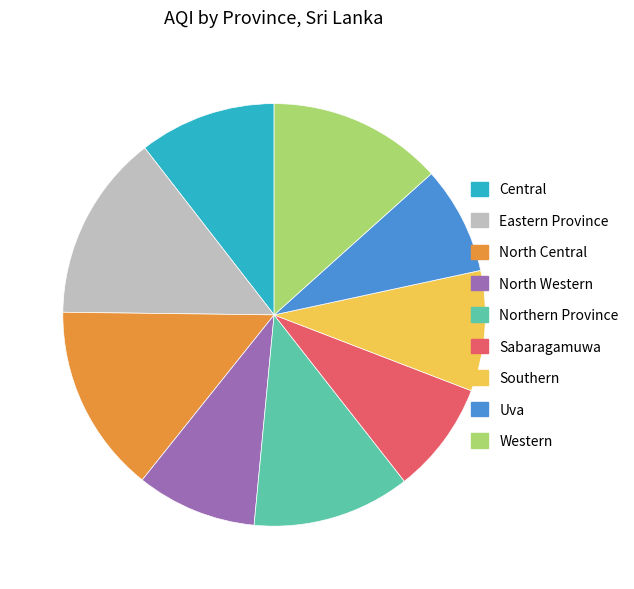

How many segments does this pie chart have?

9